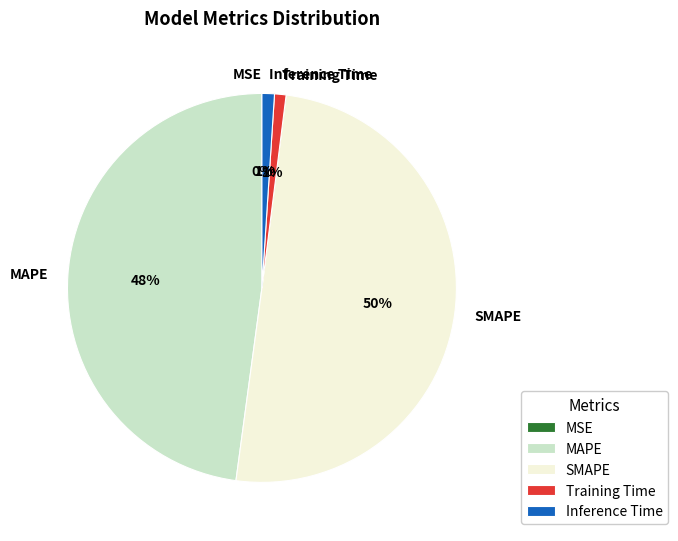

True or false: Inference Time accounts for 13% of the total.

False